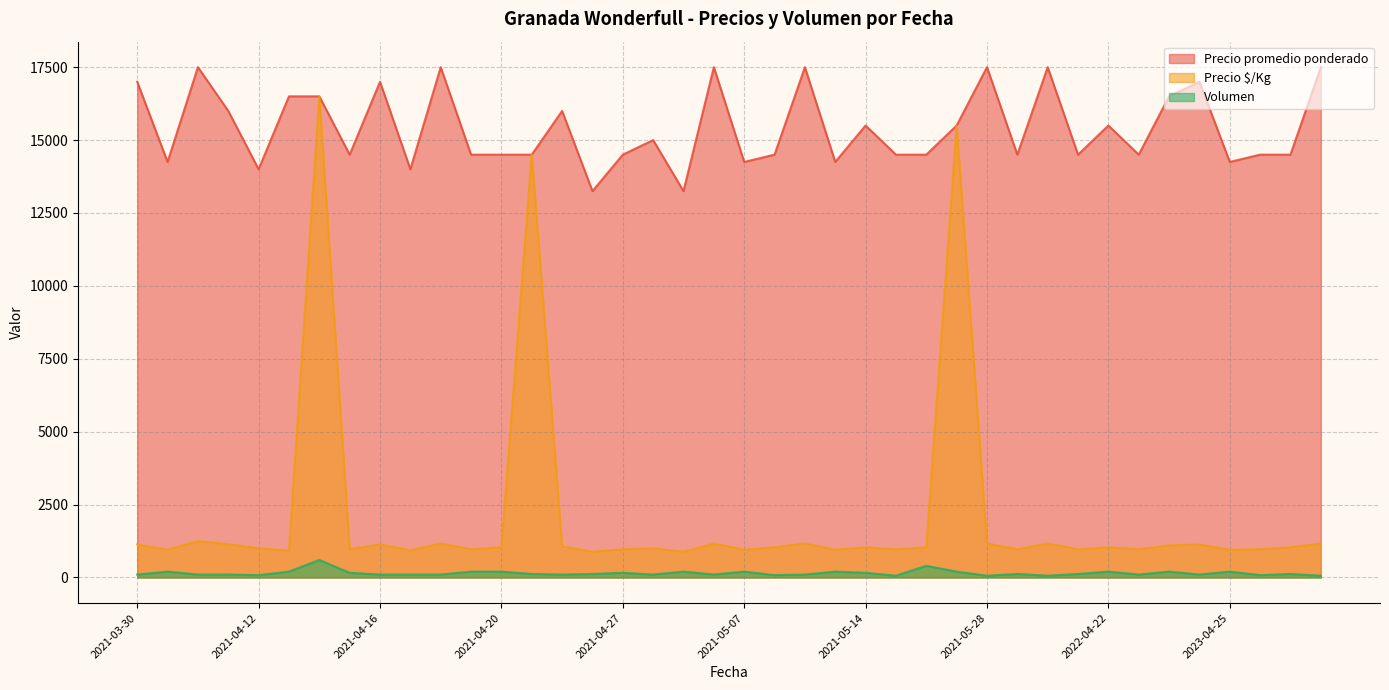

How many data points does each series have?

40